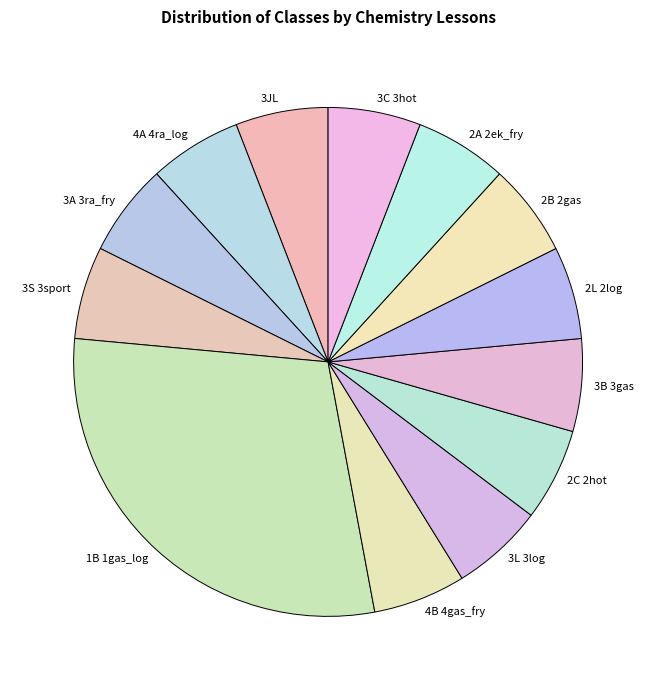

What is the ratio of the value at 3B 3gas to the value at 3L 3log?

1.0